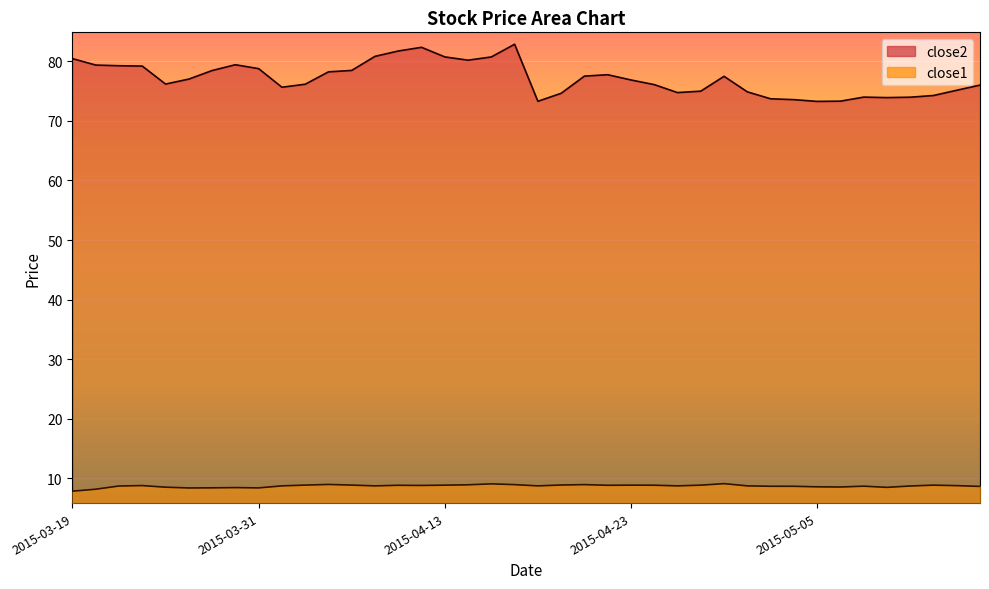

What is the lowest value of the close2 series?

73.3